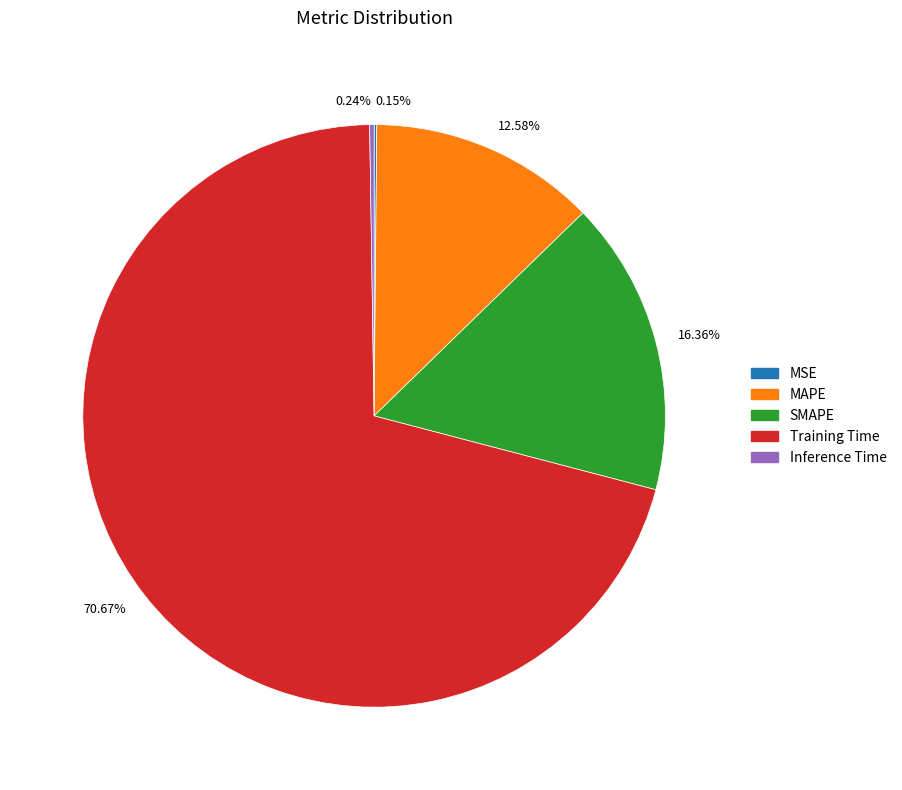

Which category has the biggest portion of the pie?

70.67%